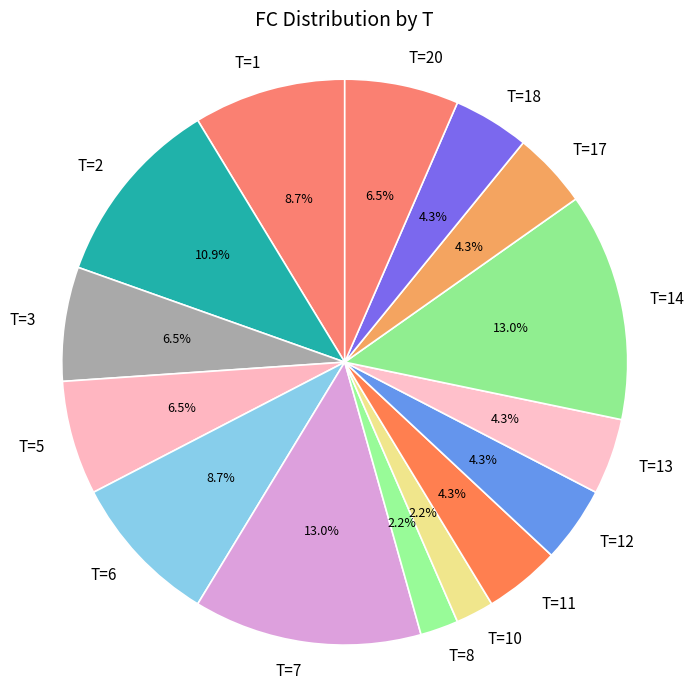

What is the ratio of the value at T=10 to the value at T=17?

0.5